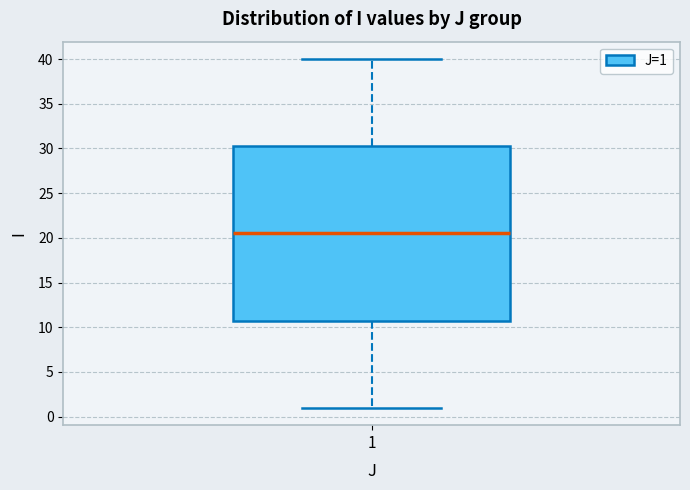

Where is the lower edge of the box at x = 1 on the y-axis? The values are not printed on the chart, so give them approximately, as read against the axis.

11.0